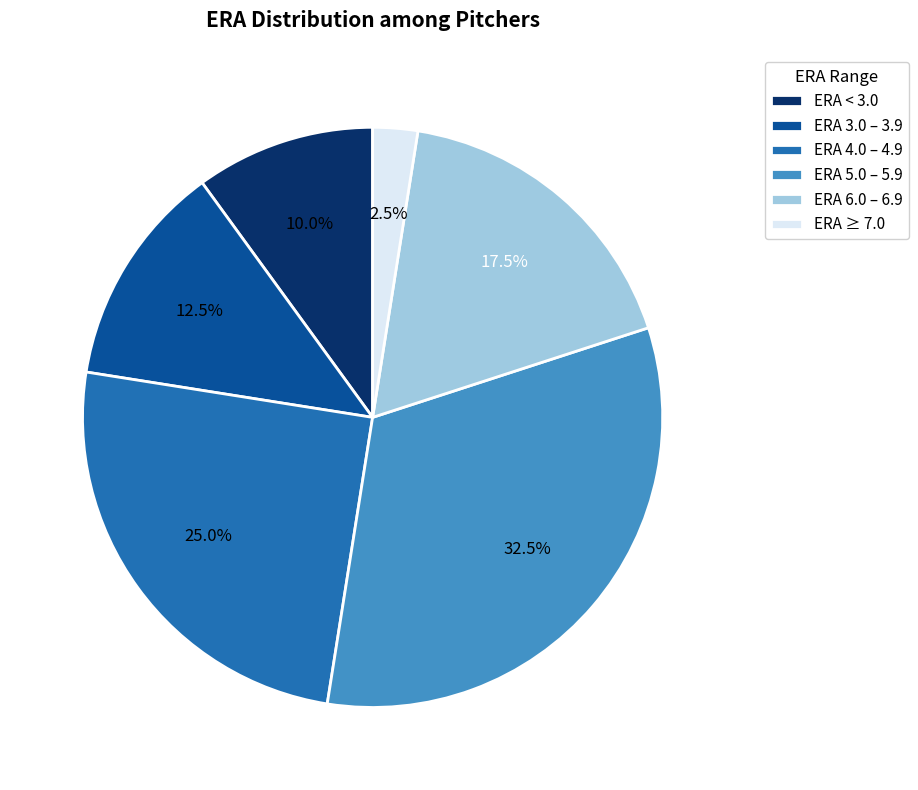

What is the smallest slice in the pie chart?

ERA ≥ 7.0